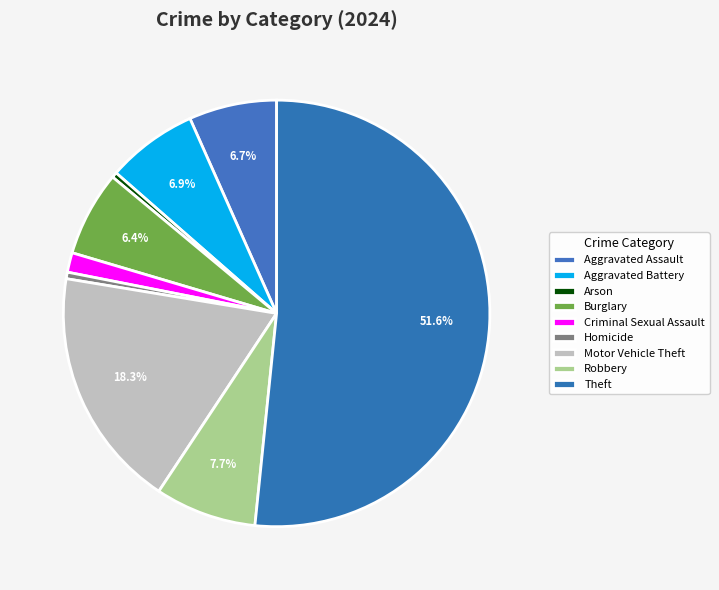

Is there any slice that represents more than half of the pie?

Yes